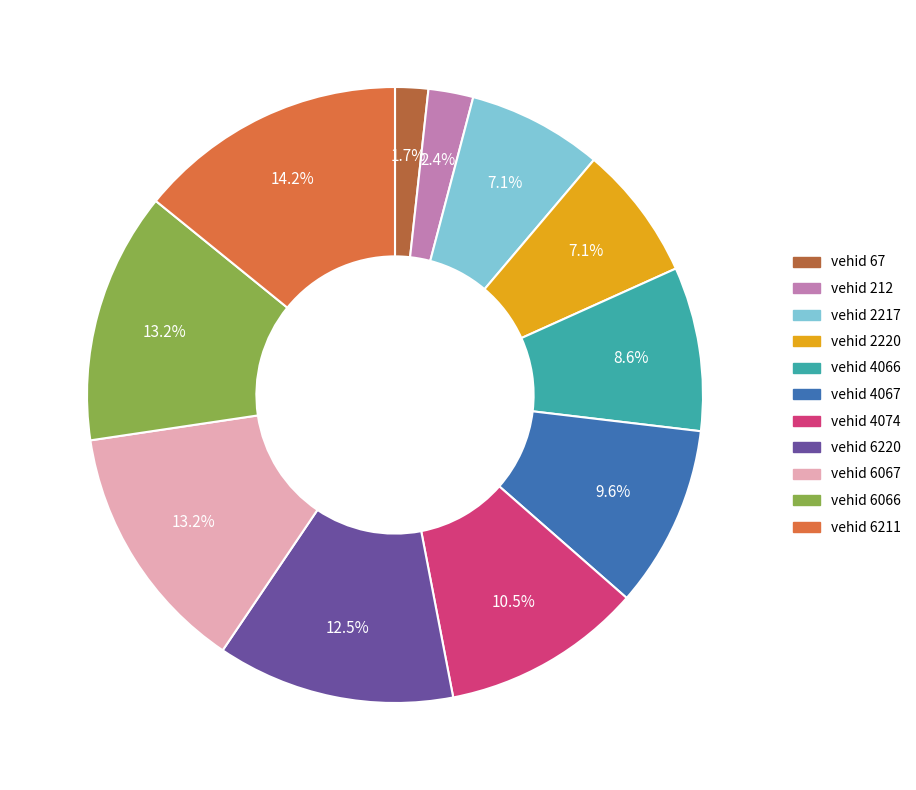

How many segments does this pie chart have?

11